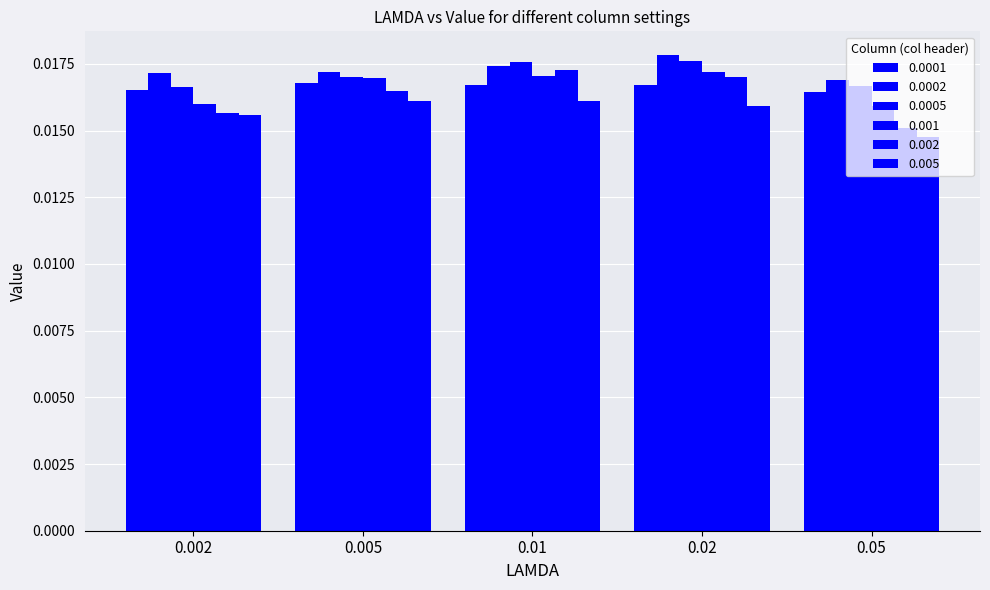

How many bars are there in total?

30